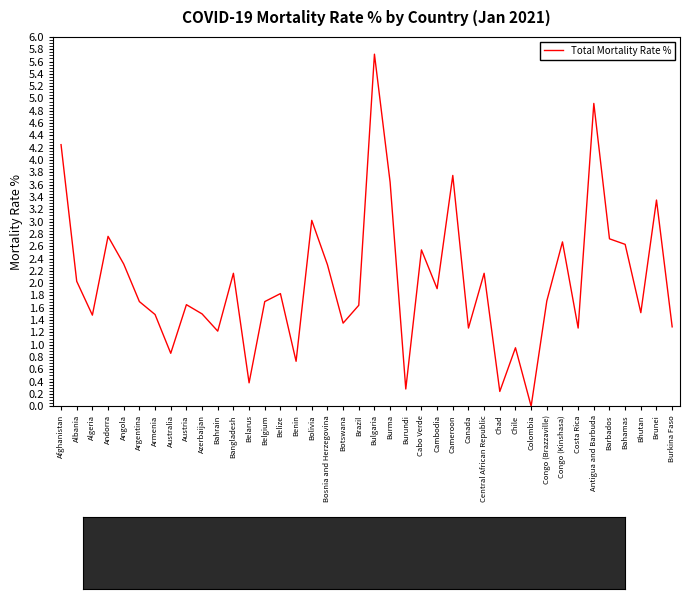

Which category has the lowest value across all series?

Colombia